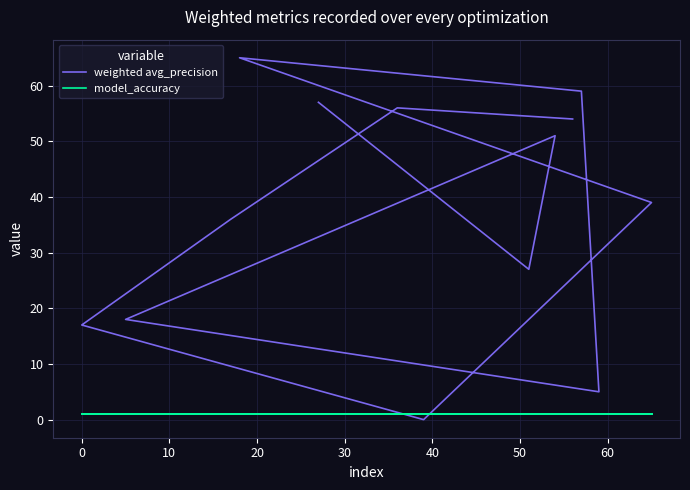

Is the value of model_accuracy at 50 greater than the value of weighted avg_precision at 50?

No